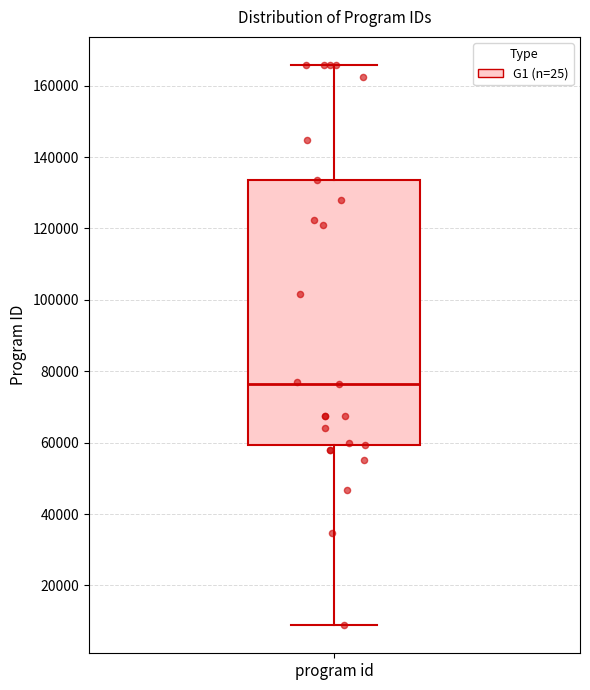

Transcribe this box plot: give where the median line is, the range the box spans, and where the two whiskers end, as read against the y-axis. The values are not printed on the chart, so give them approximately, as read against the axis.

median 76000, box 60000 to 134000, whiskers 8000 to 166000